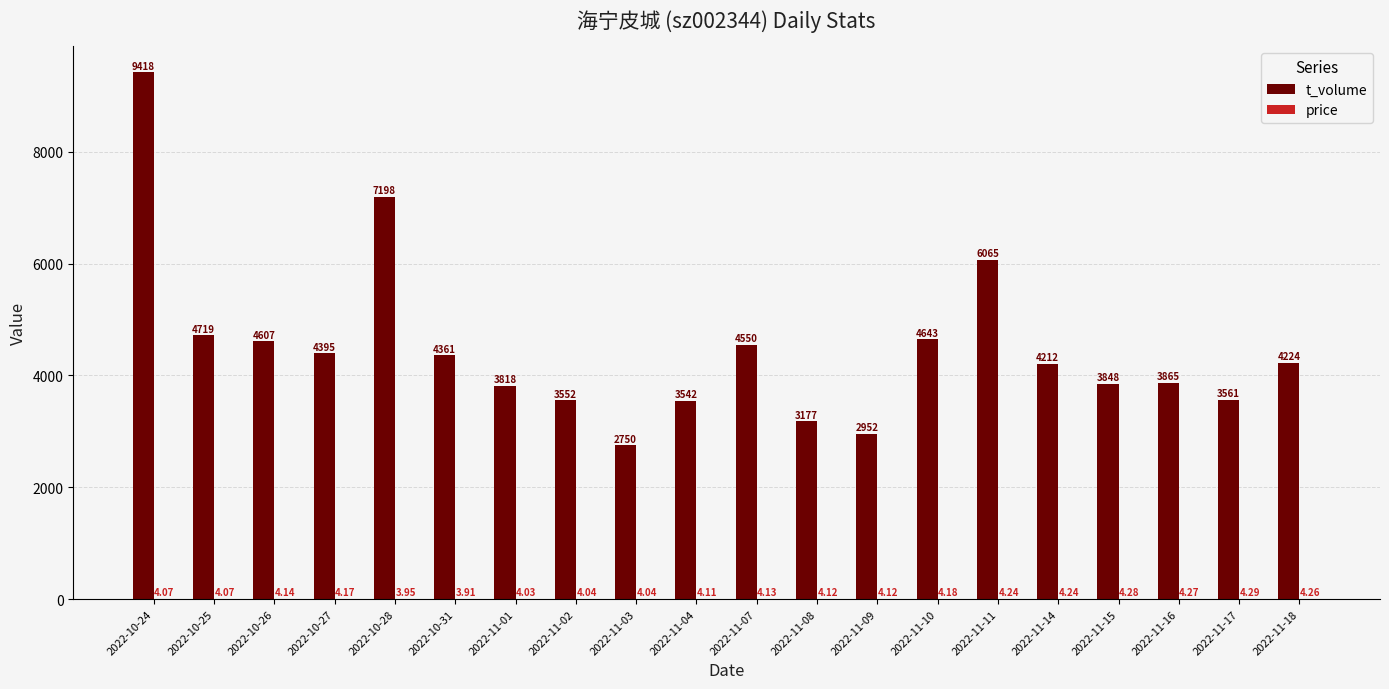

What is the greatest value displayed?

9418.0